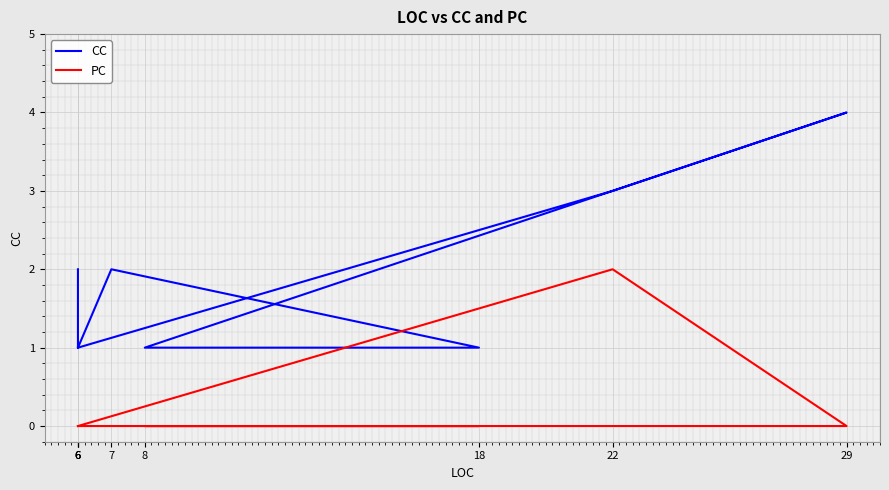

What are all the series names shown in the legend?

CC, PC